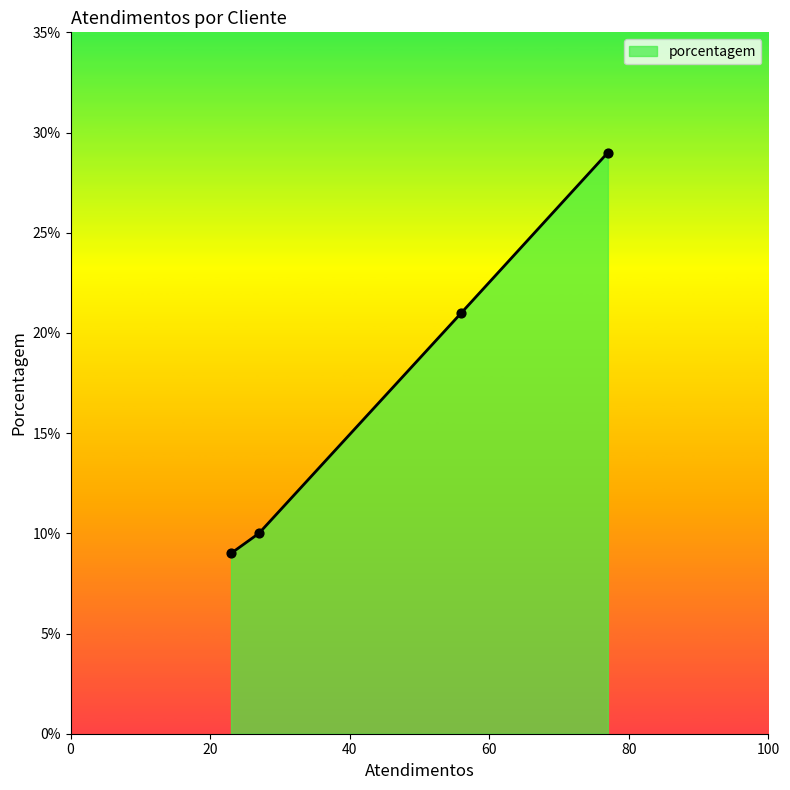

True or false: there are more than 1 points higher than both neighbors.

False